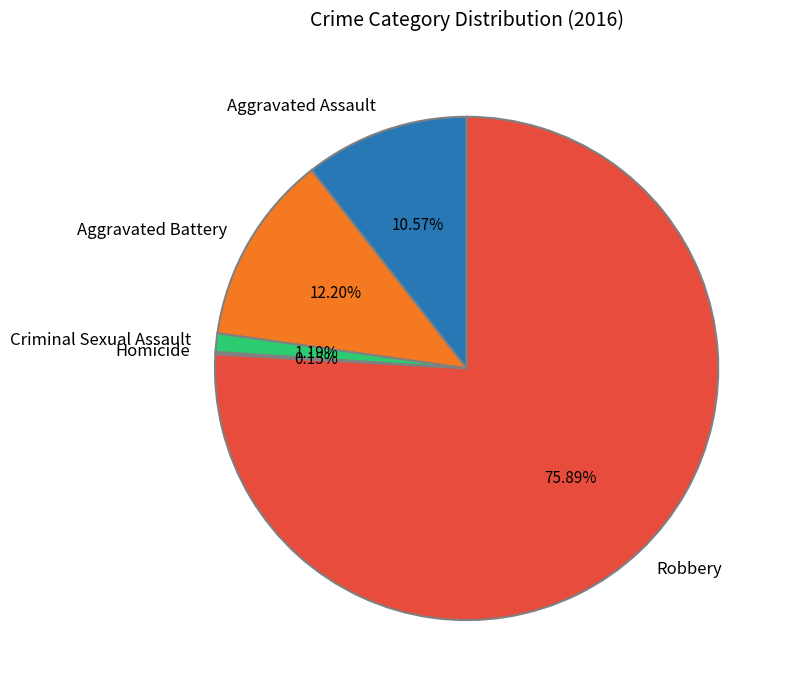

Between Aggravated Assault and Criminal Sexual Assault, which is larger?

Aggravated Assault